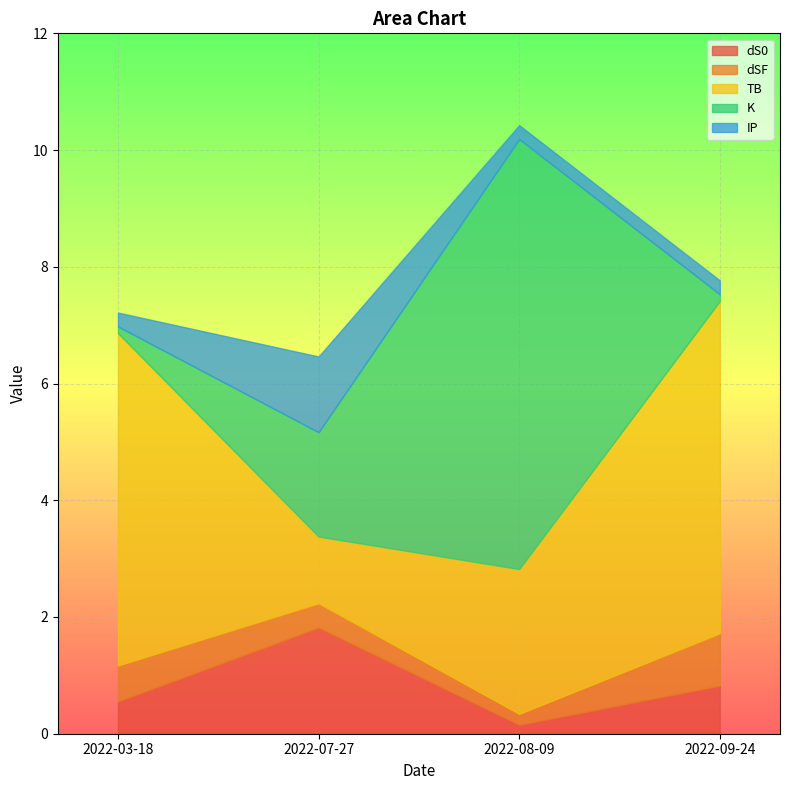

The TB series shows 5.7 at 2022-03-18. True or false?

True